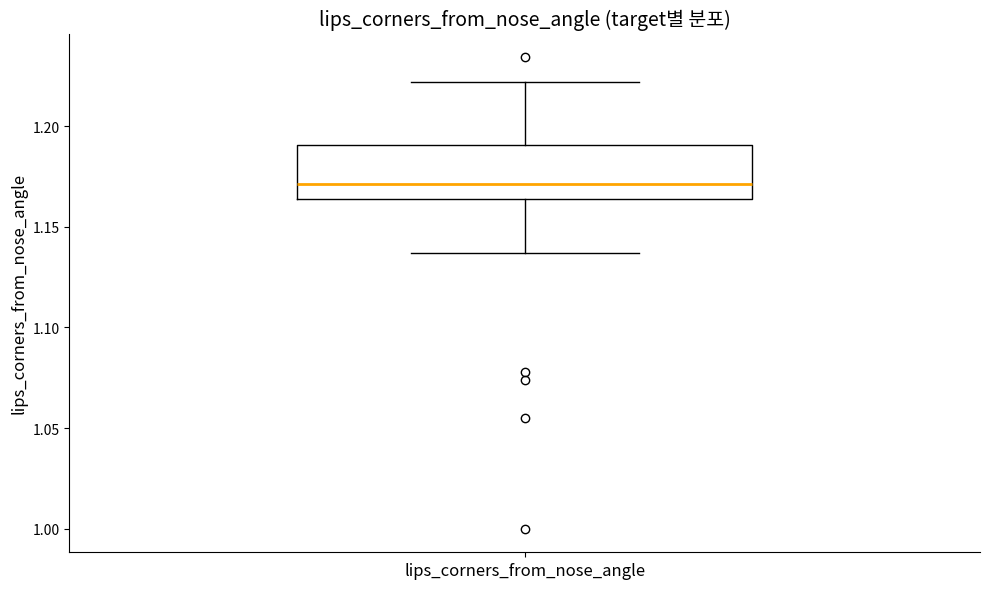

Transcribe this box plot: give where the median line is, the range the box spans, and where the two whiskers end, as read against the y-axis. The values are not printed on the chart, so give them approximately, as read against the axis.

median 1.170, box 1.165 to 1.190, whiskers 1.135 to 1.220